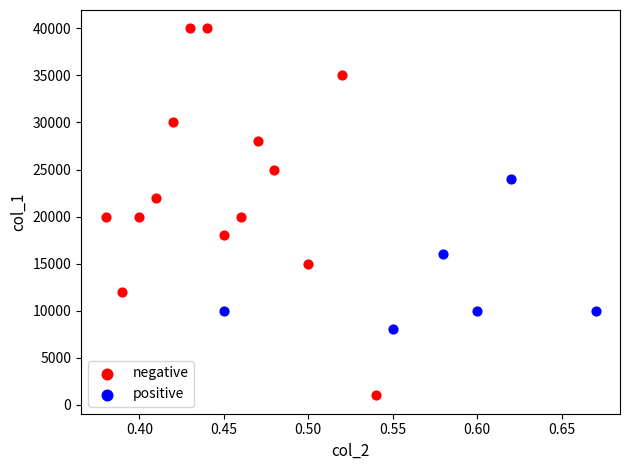

Which series contains the lowest Y value?

negative